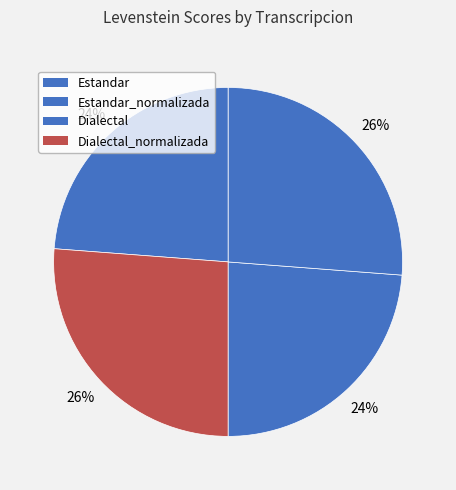

How many slices are in this pie chart?

4